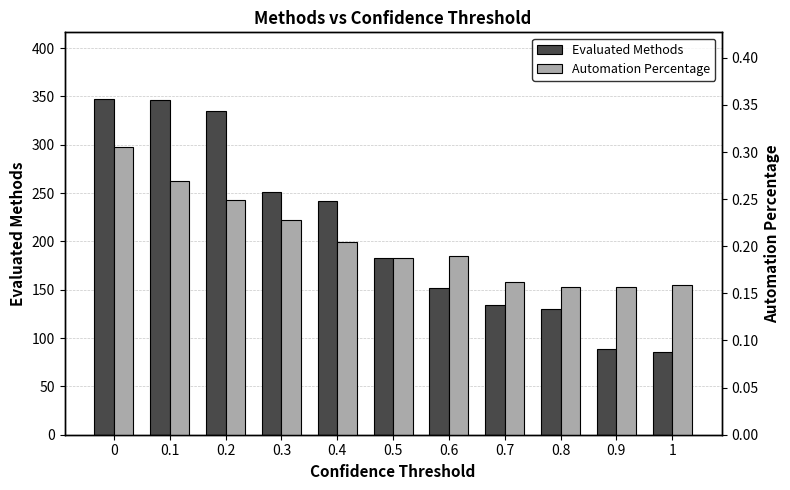

List the labels in order of Evaluated Methods value, largest first.

0, 0.1, 0.2, 0.3, 0.4, 0.5, 0.6, 0.7, 0.8, 0.9, 1